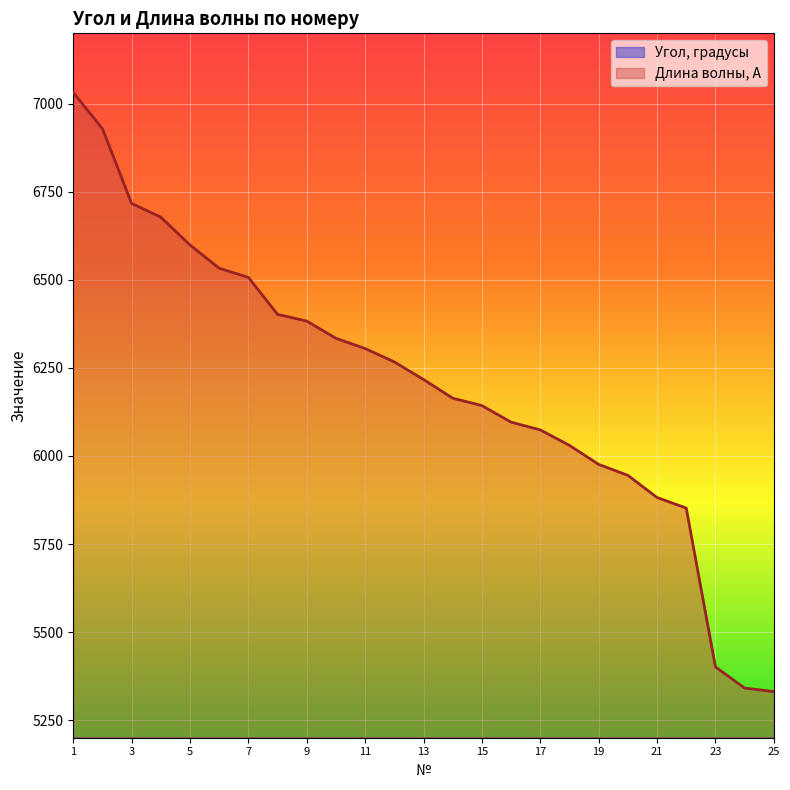

What is the average value of the Длина волны, А series?

6206